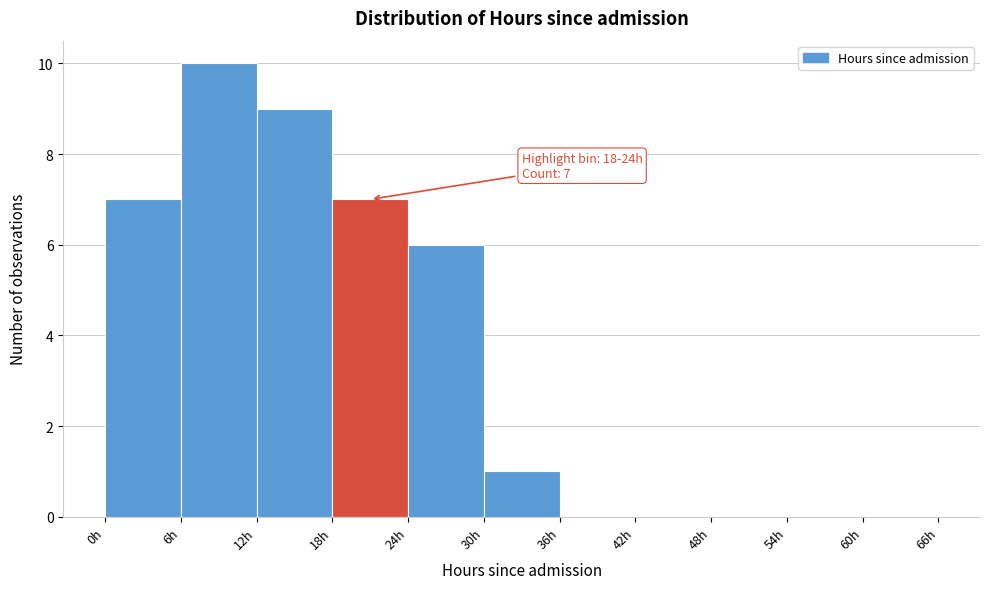

Over which range of the x-axis is the bar tallest?

6 to 12